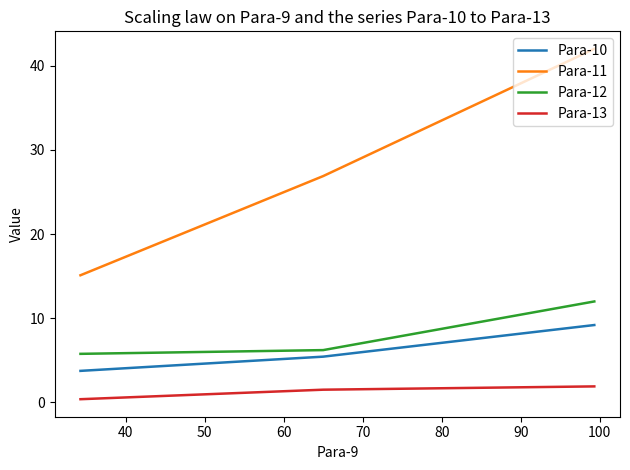

True or false: Para-10 has a value of 12.8 at 30.

False